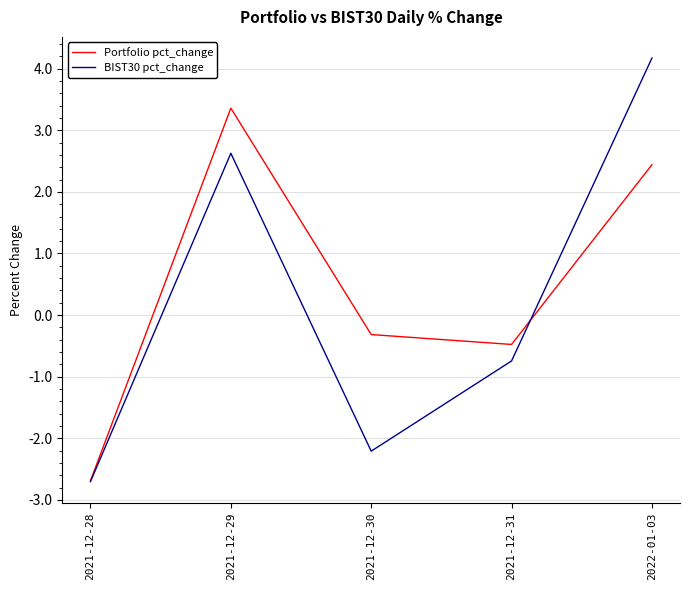

Count the number of data series in this chart.

2